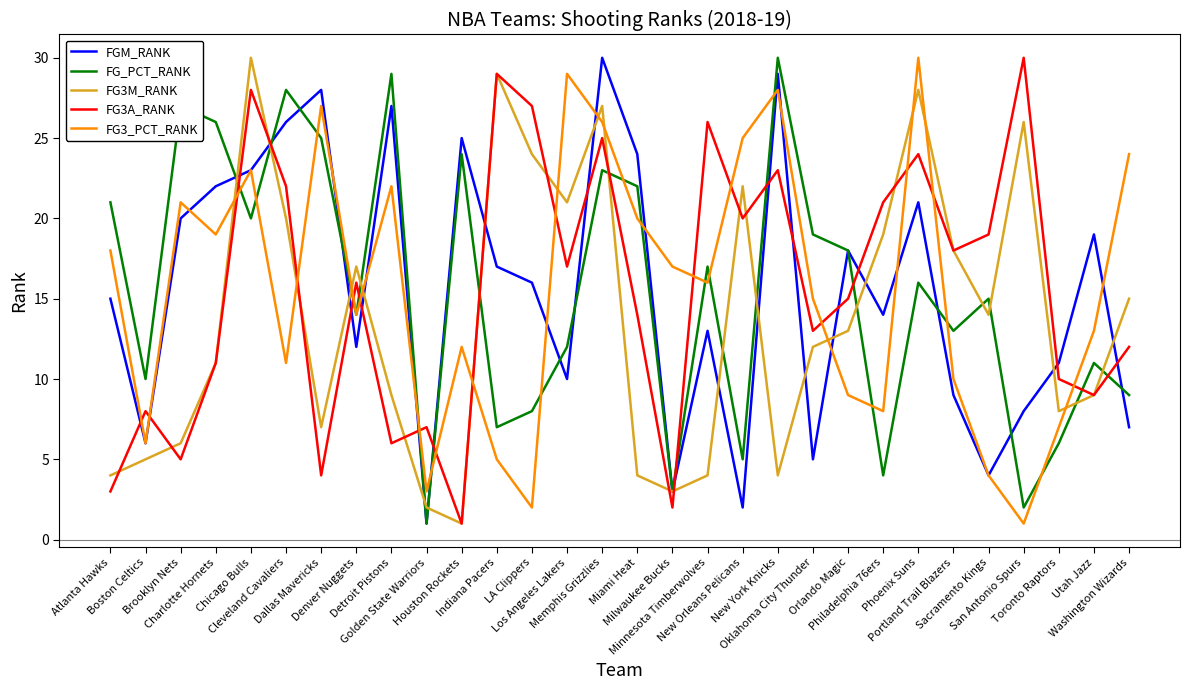

What is the highest value of the FG_PCT_RANK series?

30